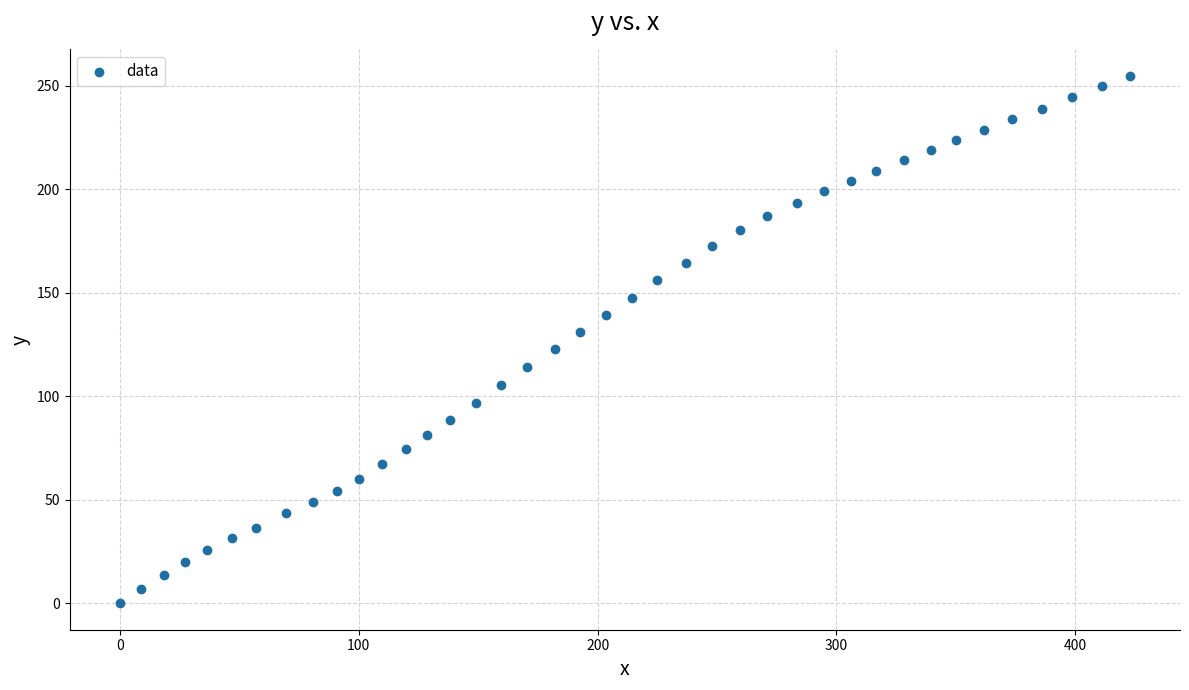

What is the range of Y values (max minus min)?

254.9